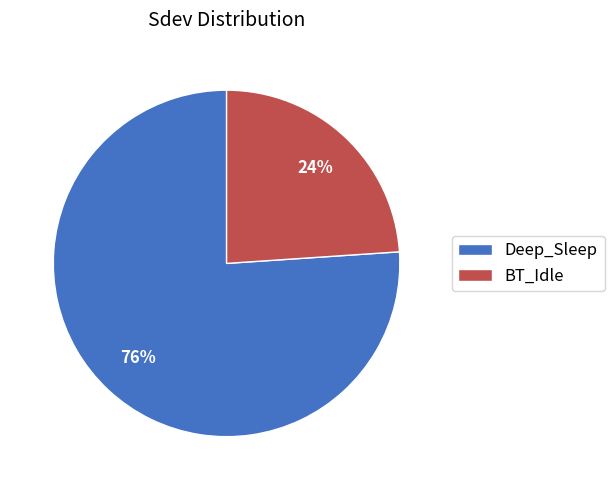

To the nearest percent, what is the difference between the largest and smallest slice percentages?

52%